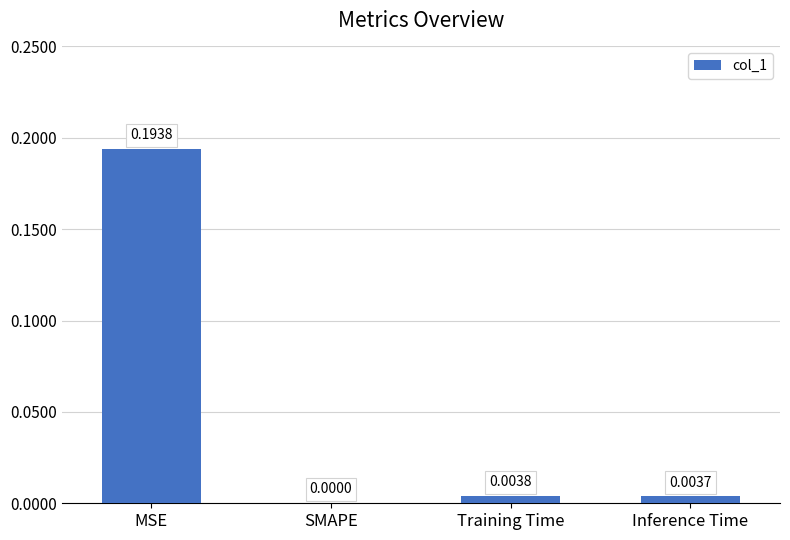

What is the change in value from MSE to Inference Time?

-0.2